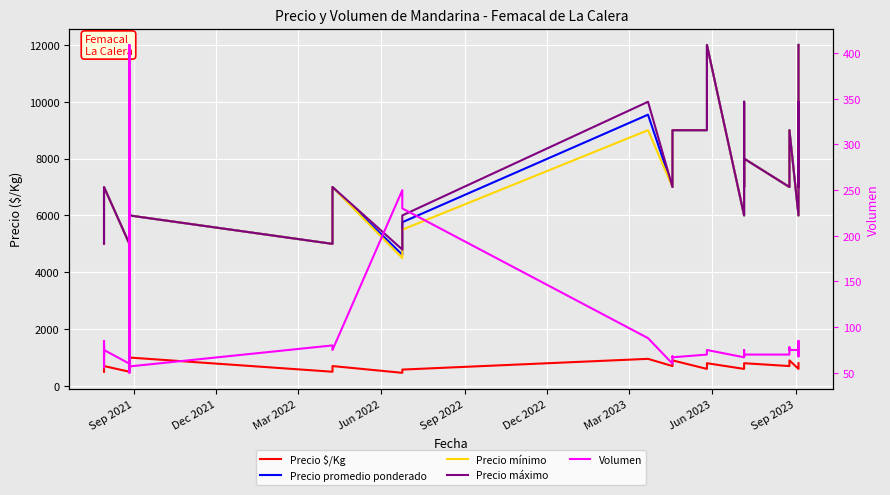

True or false: Precio promedio ponderado and Volumen cross at least once.

False